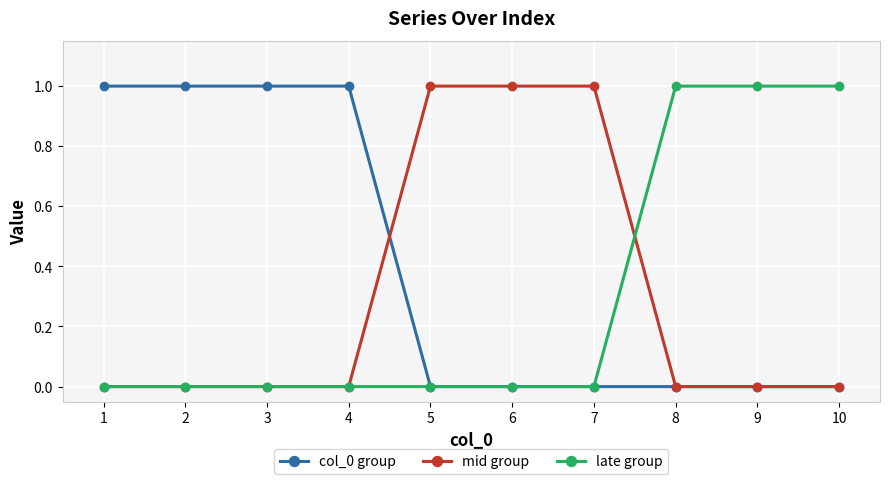

The value of mid group at 3 is 0. True or false?

True